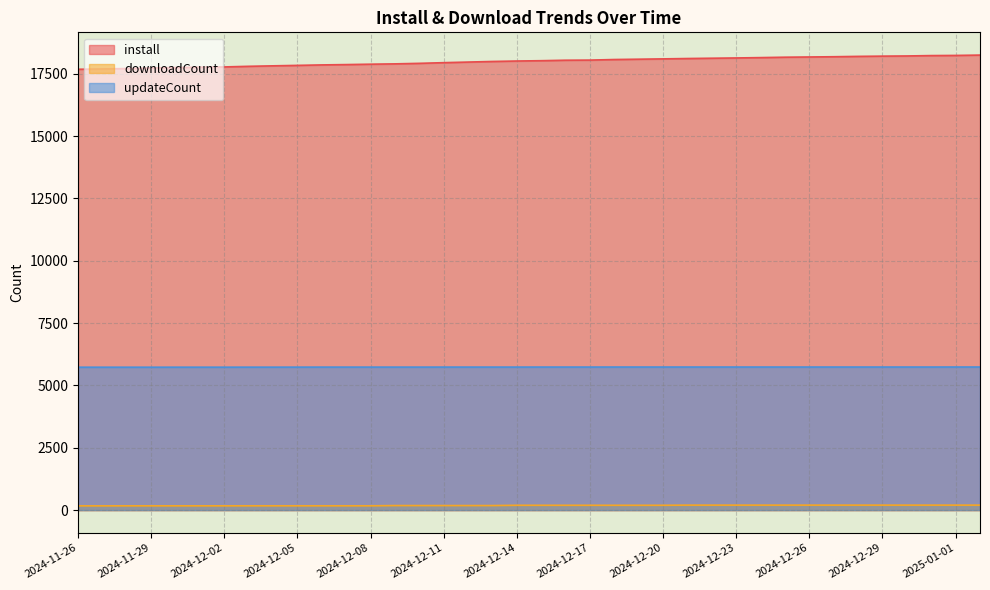

What is the lowest value of the updateCount series?

5730